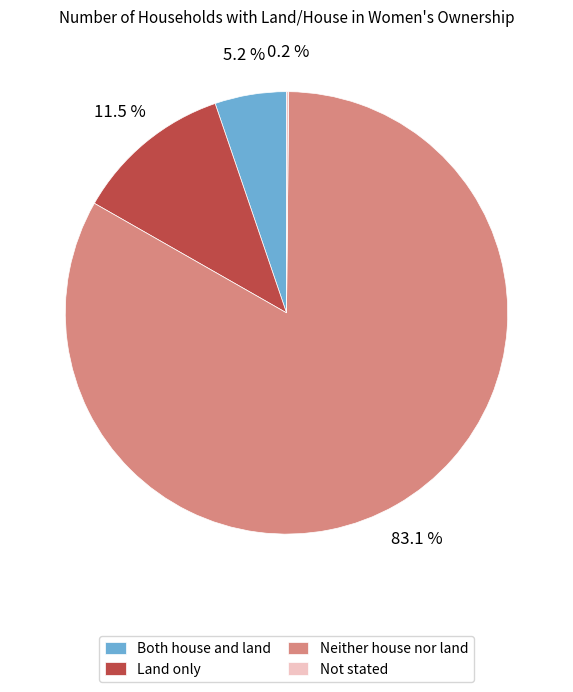

To the nearest percent, what is the average slice percentage?

25%